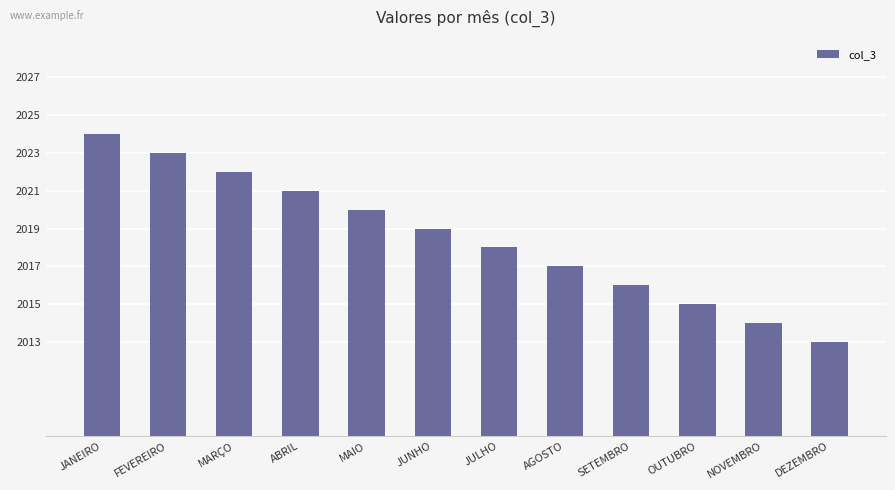

What is the label of the 8th bar from the left?

AGOSTO